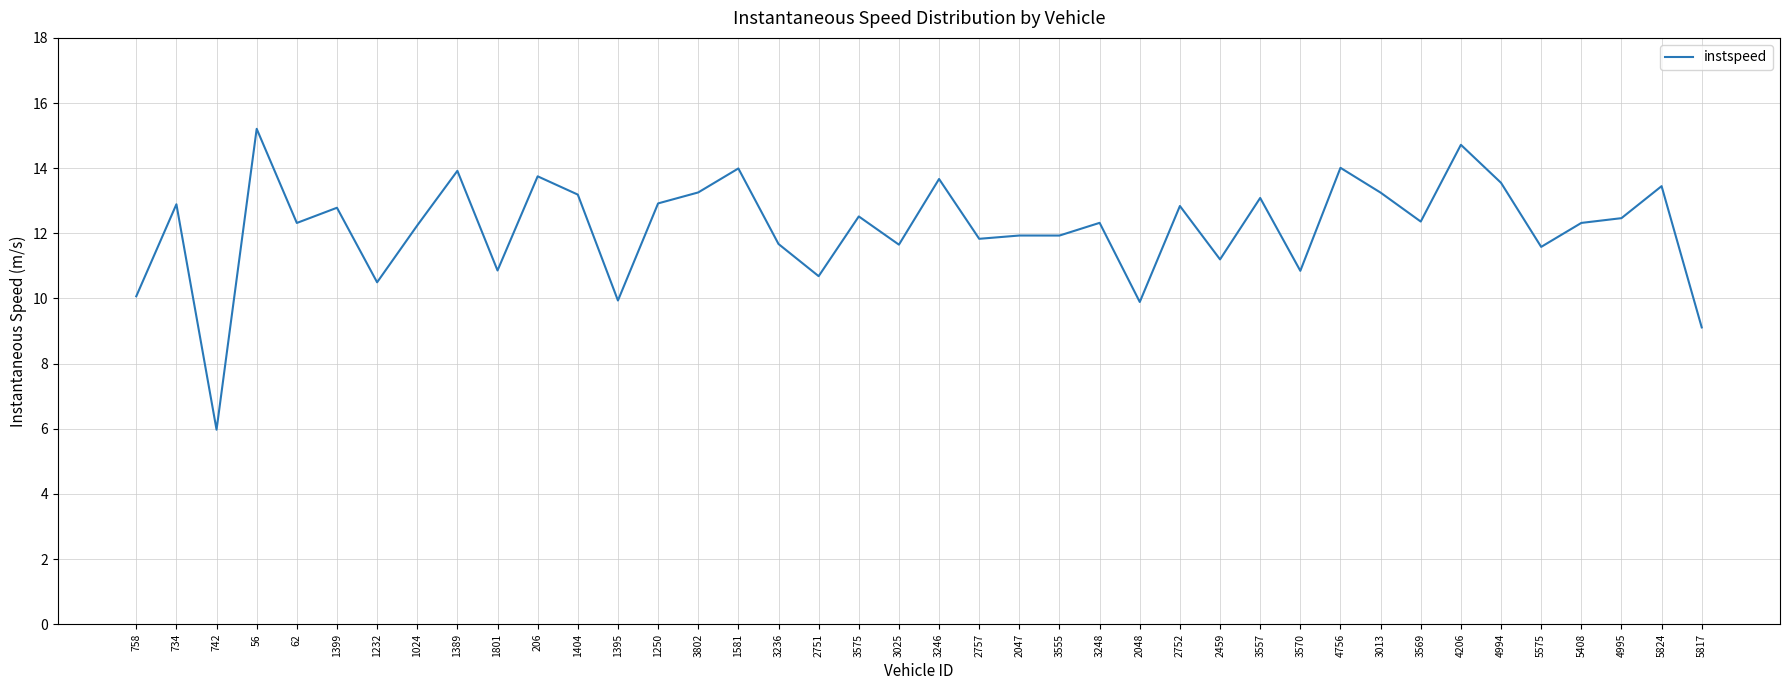

Which has a higher value, 734 or 56?

56